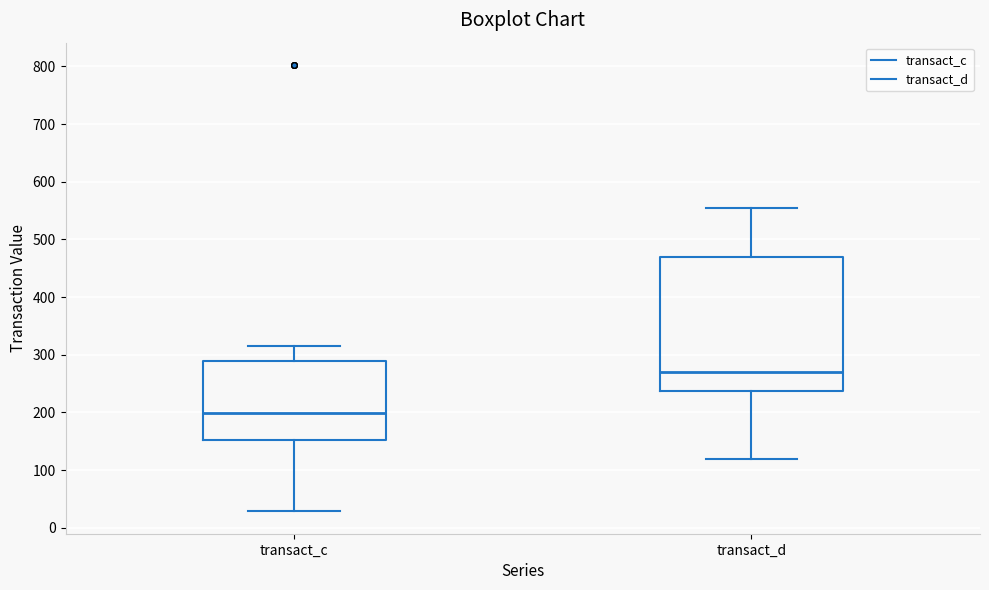

Reading left to right, transcribe this box plot: for each box, give where its median line is, the range the box spans, and where its two whiskers end, as read against the y-axis. The values are not printed on the chart, so give them approximately, as read against the axis.

transact_c: median 200, box 150 to 290, whiskers 30 to 310
transact_d: median 270, box 240 to 470, whiskers 120 to 550